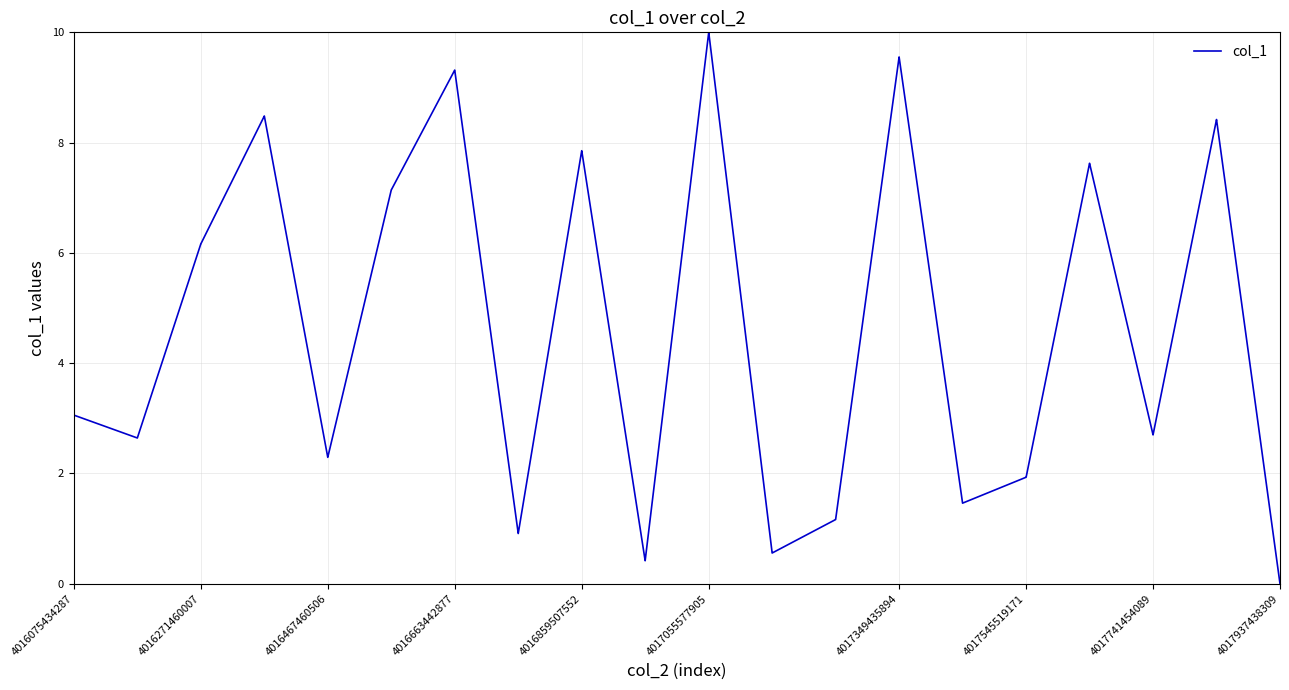

What is the greatest value displayed?

10.0